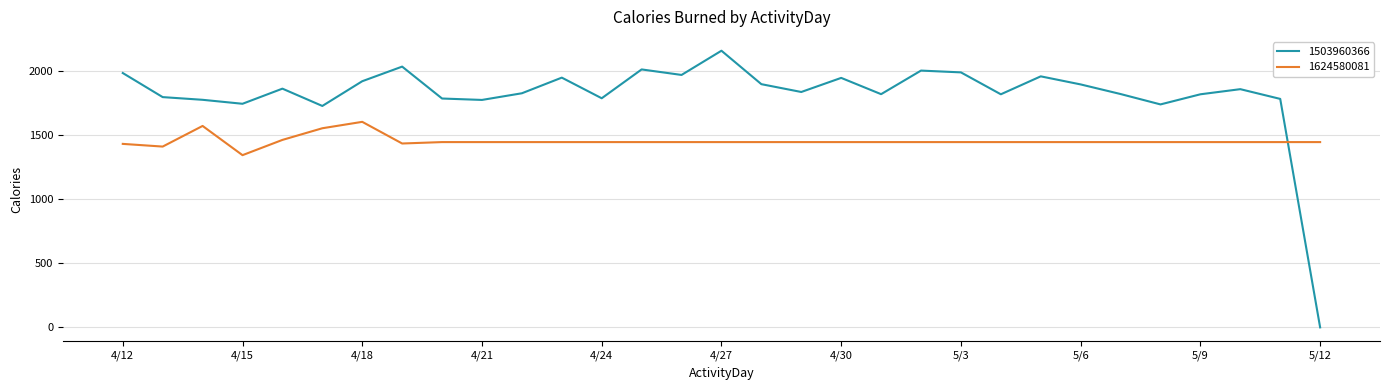

What is the maximum value for 1503960366?

2159